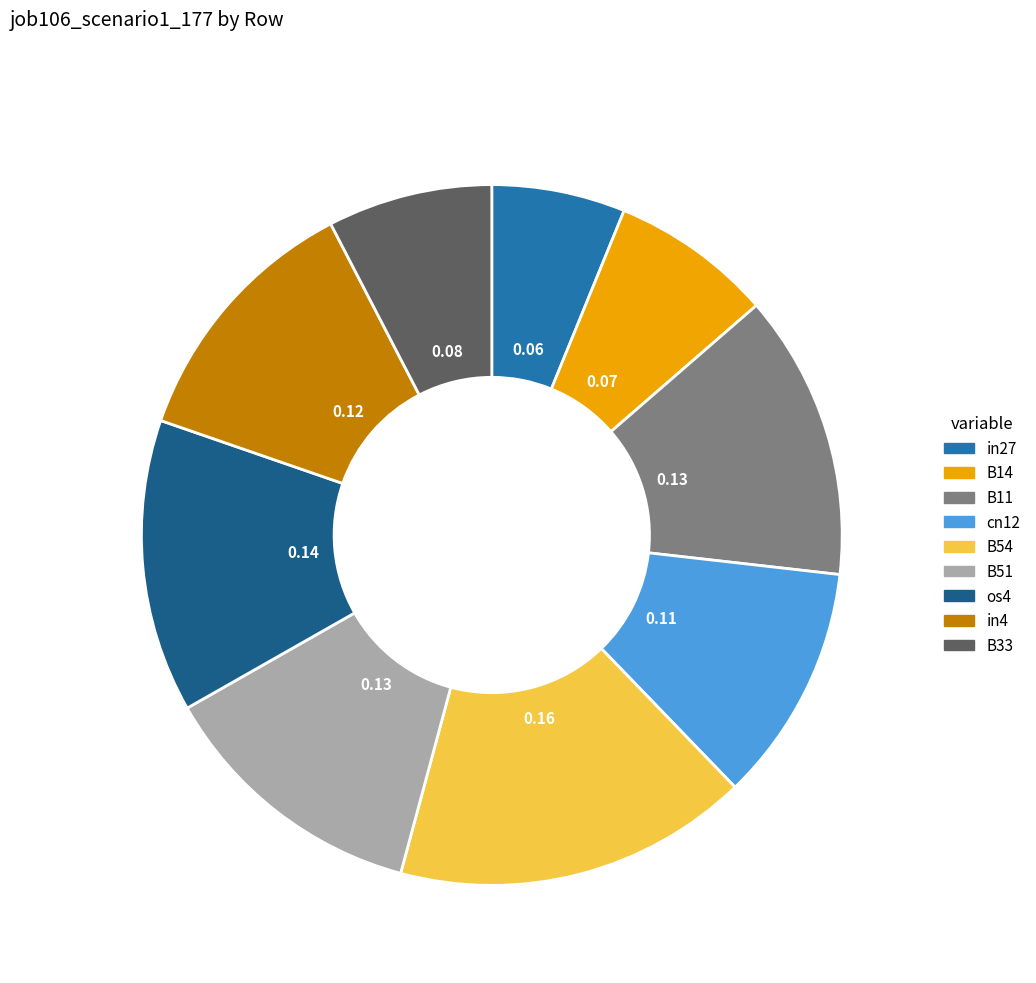

Does cn12 represent more than half of the total?

No